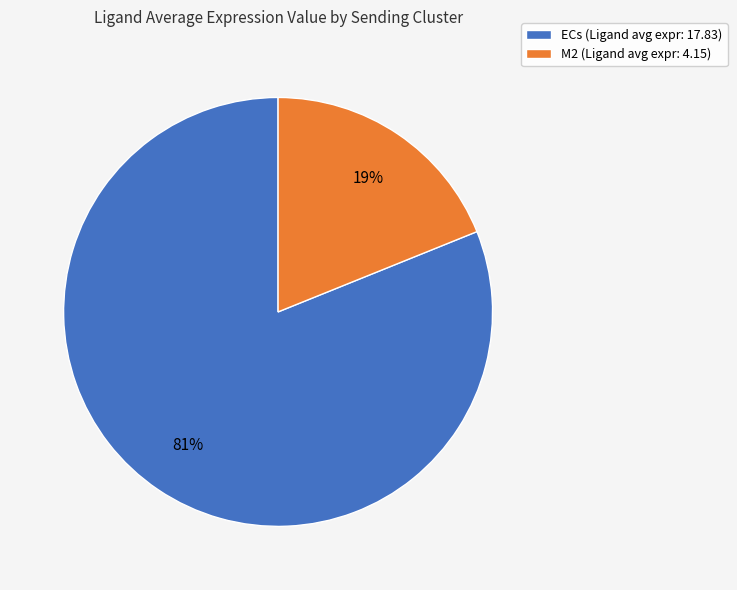

True or false: ECs accounts for 94% of the total.

False